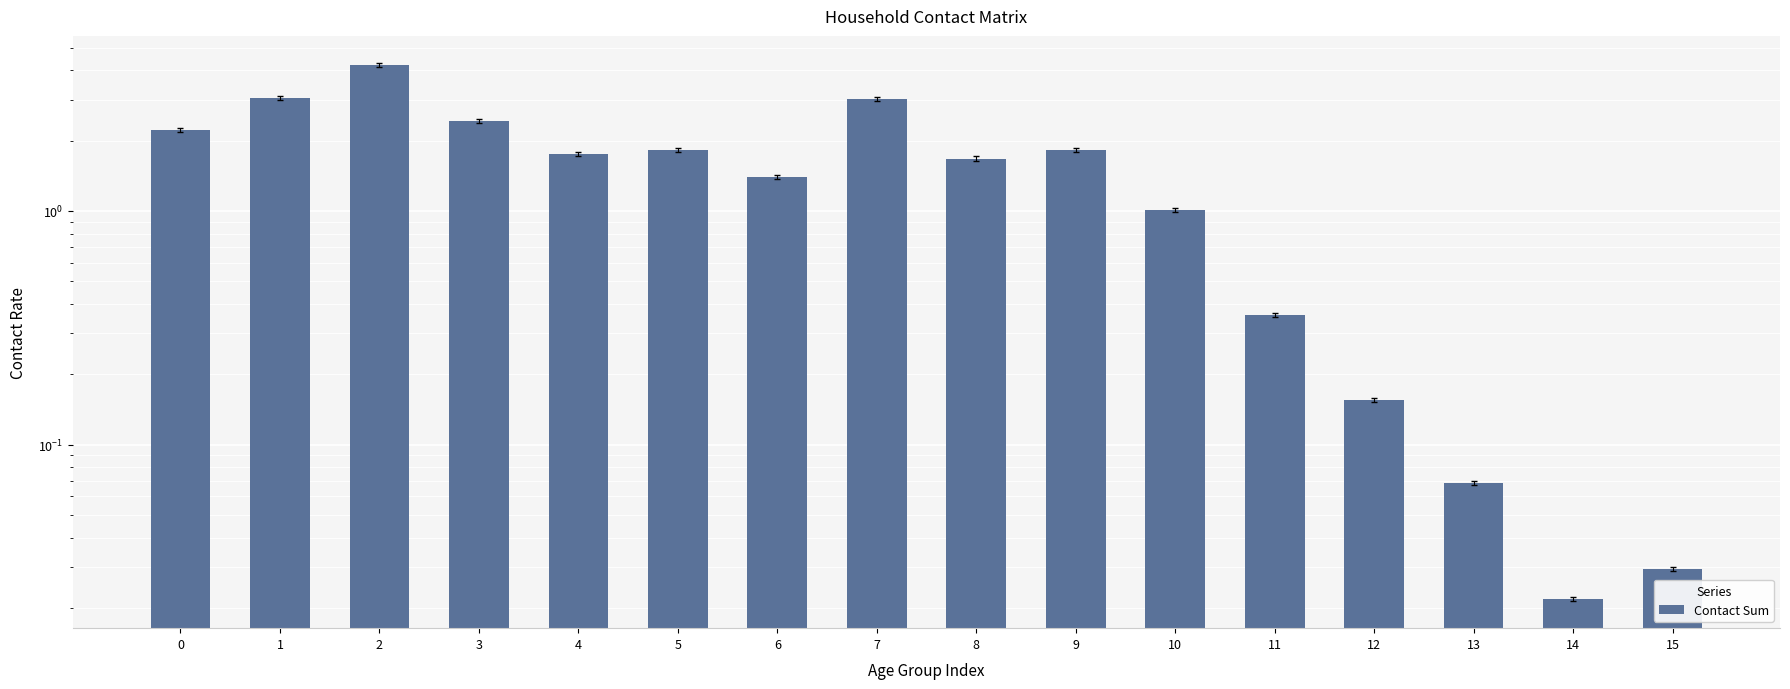

What is the difference between the maximum and second lowest values?

4.2